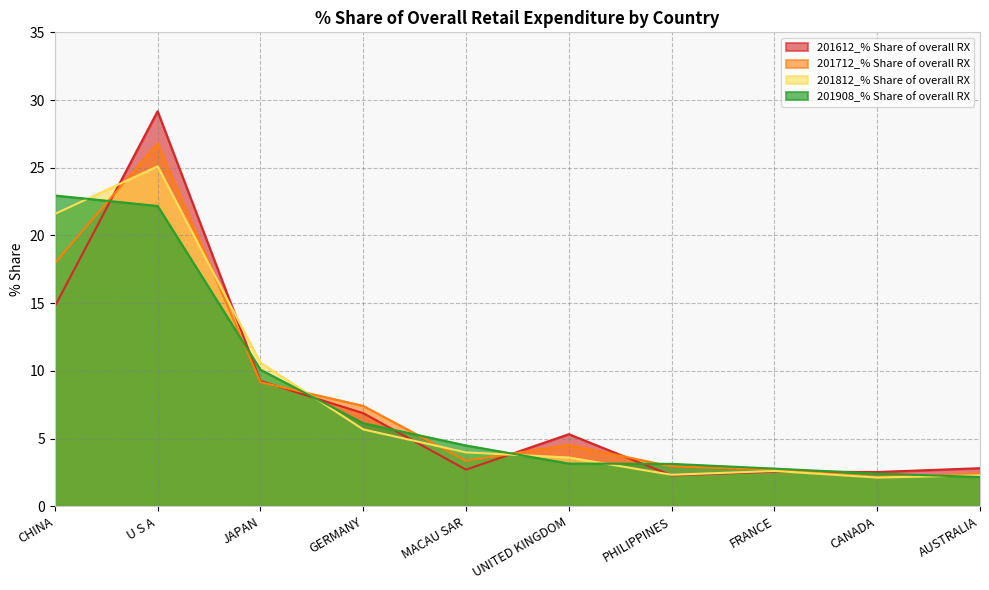

At which category does the chart reach its peak across all series?

U S A